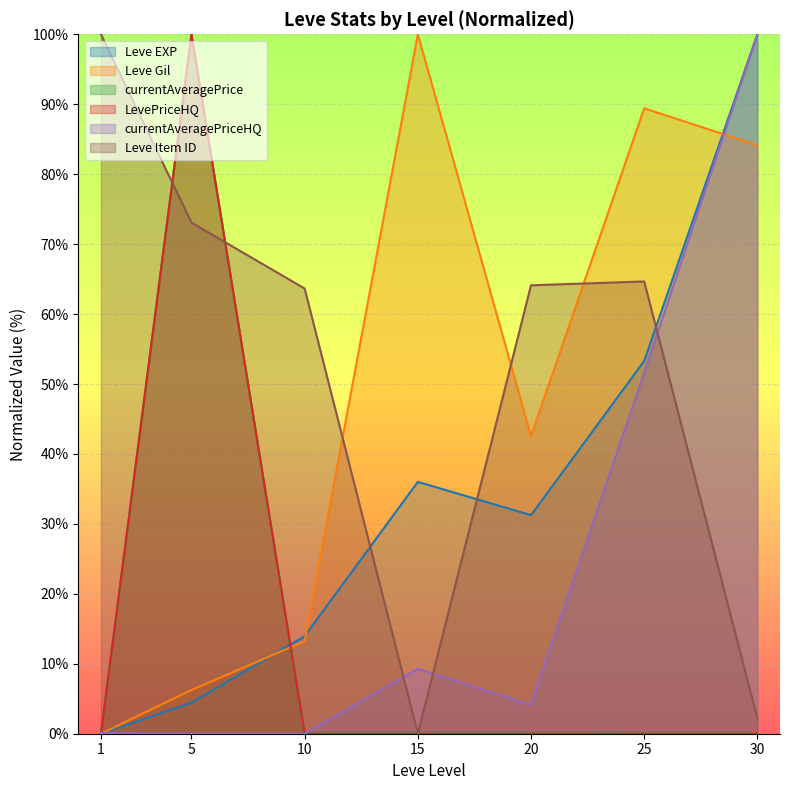

True or false: Leve EXP has a value of 100.0 at 30.

True